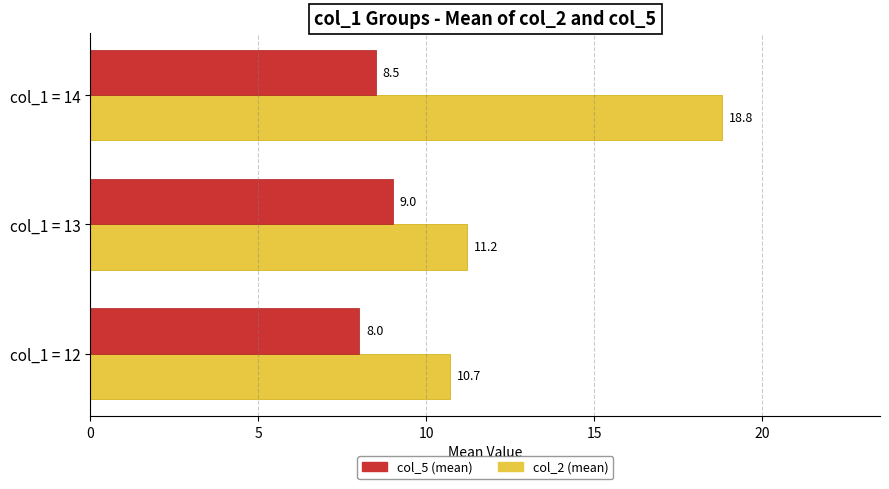

Which series has the largest total across all categories?

col_2 (mean)